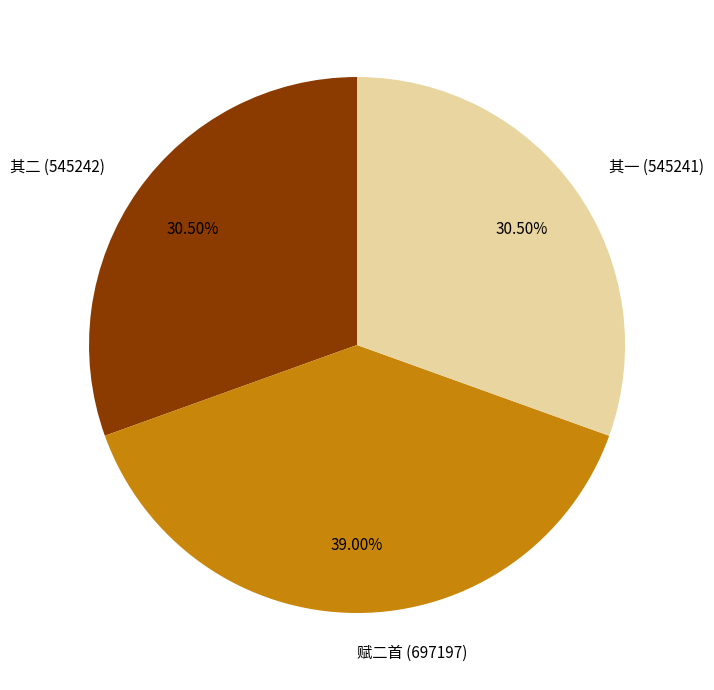

Which category has the biggest portion of the pie?

赋二首 (697197)